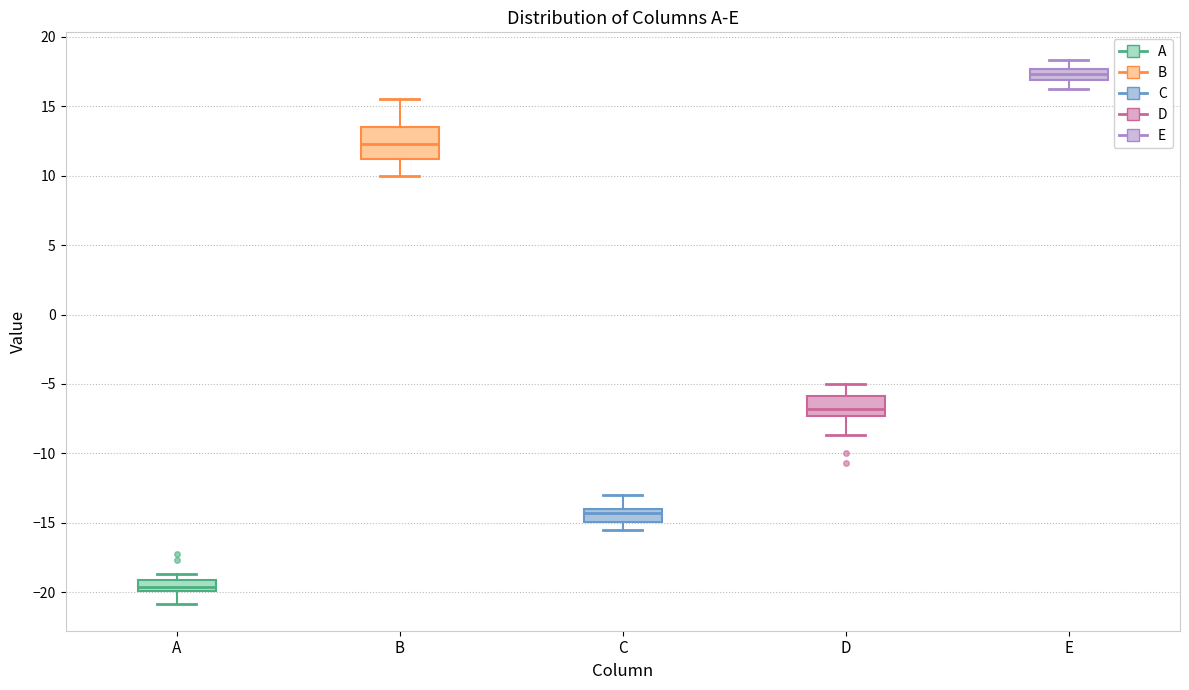

Where does the upper whisker of the box for B end on the y-axis? The values are not printed on the chart, so give them approximately, as read against the axis.

15.5